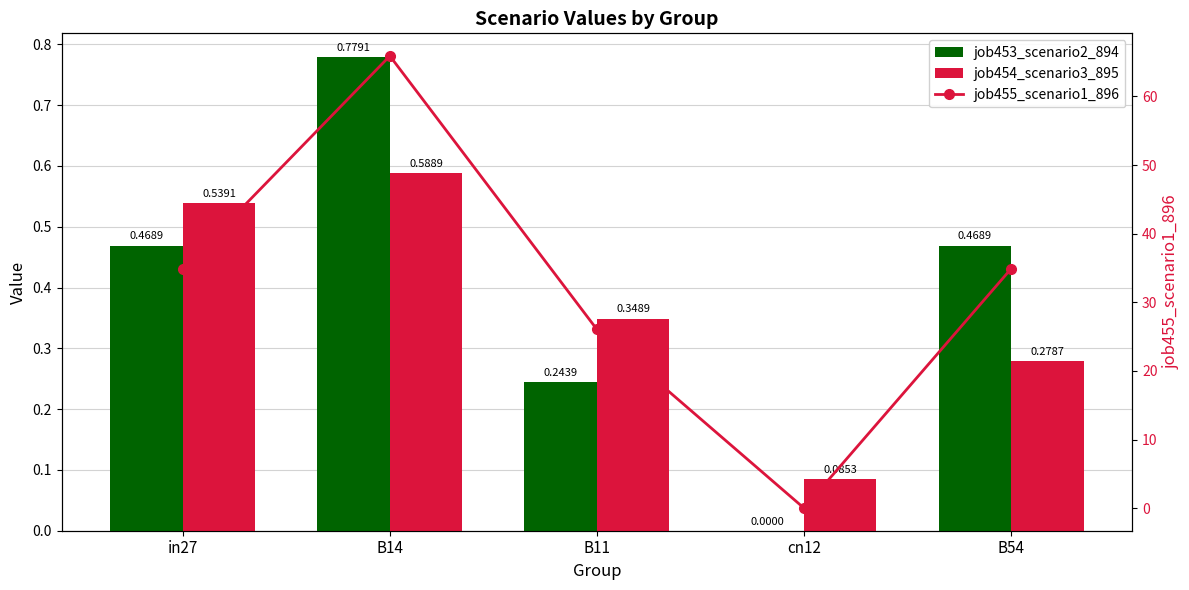

What is the total value across all series at B11?

26.6